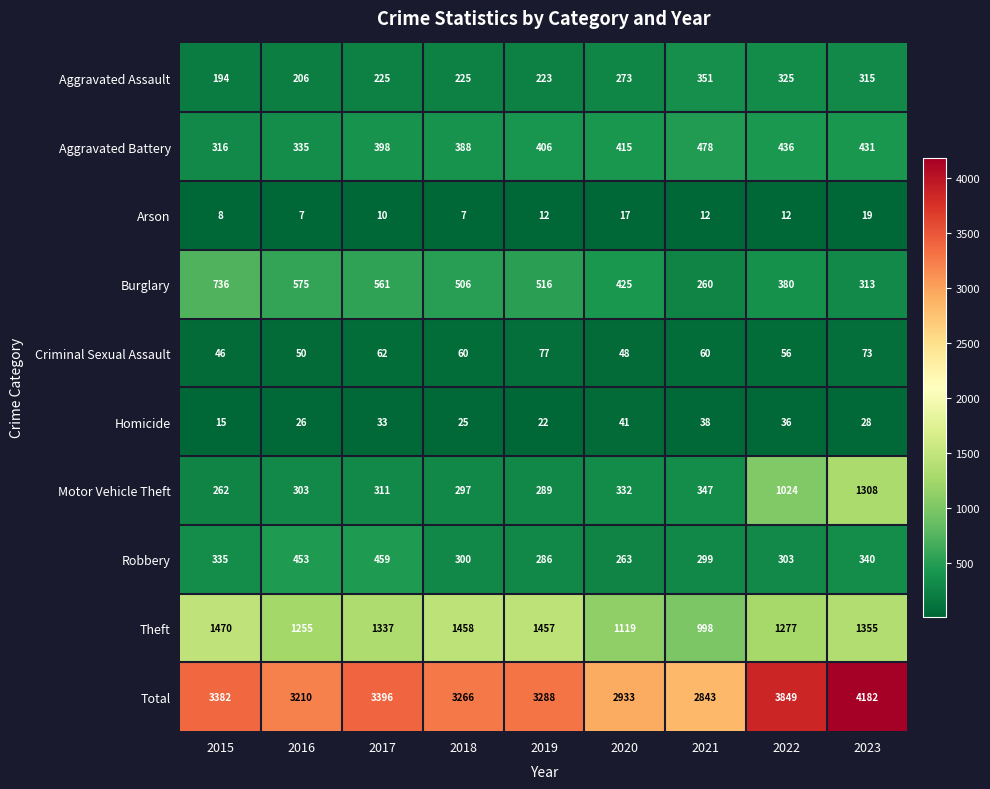

What is the sum of all Robbery values?

3038